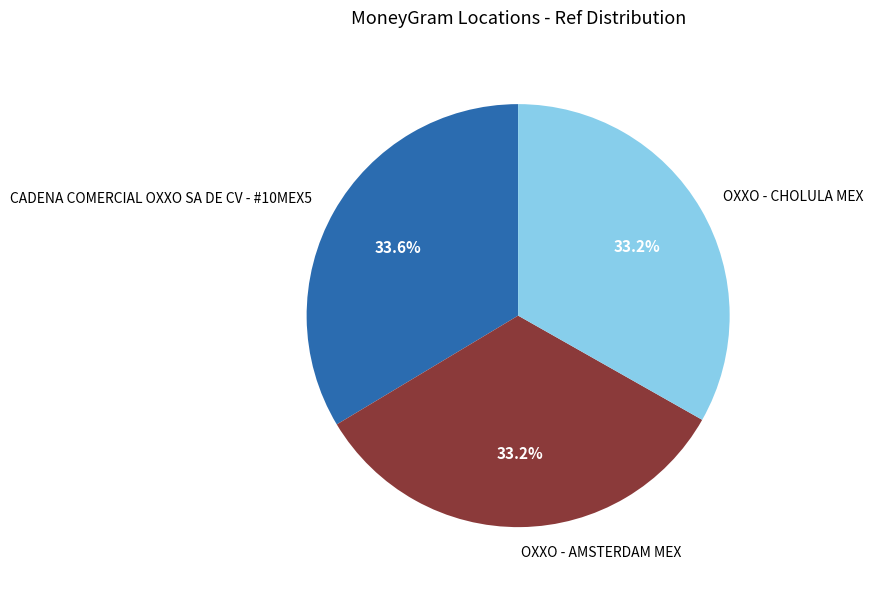

How many segments does this pie chart have?

3